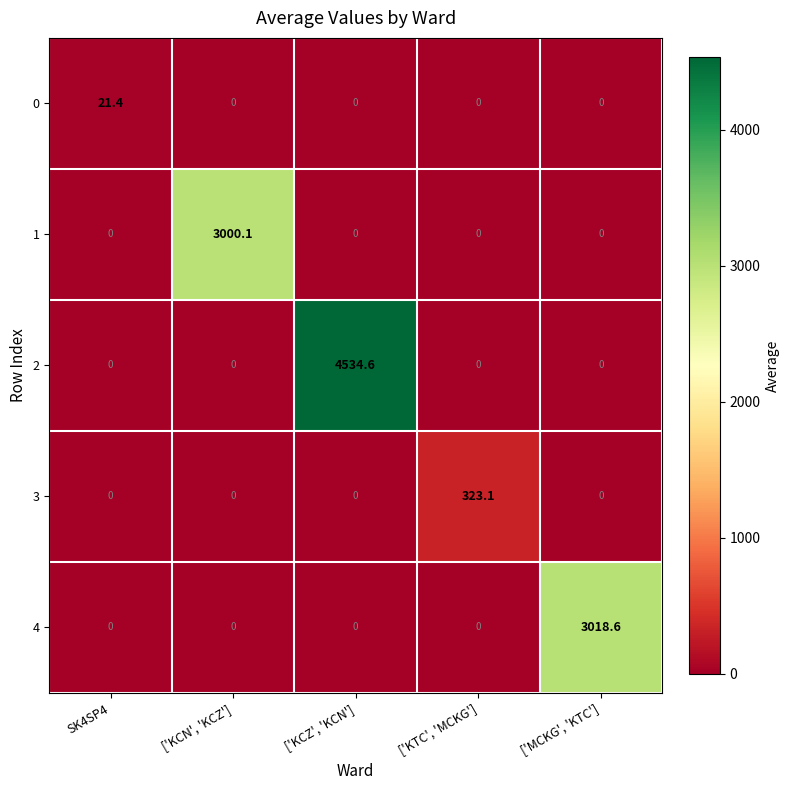

List the series in order of their peak value, highest first.

2, 4, 1, 3, 0